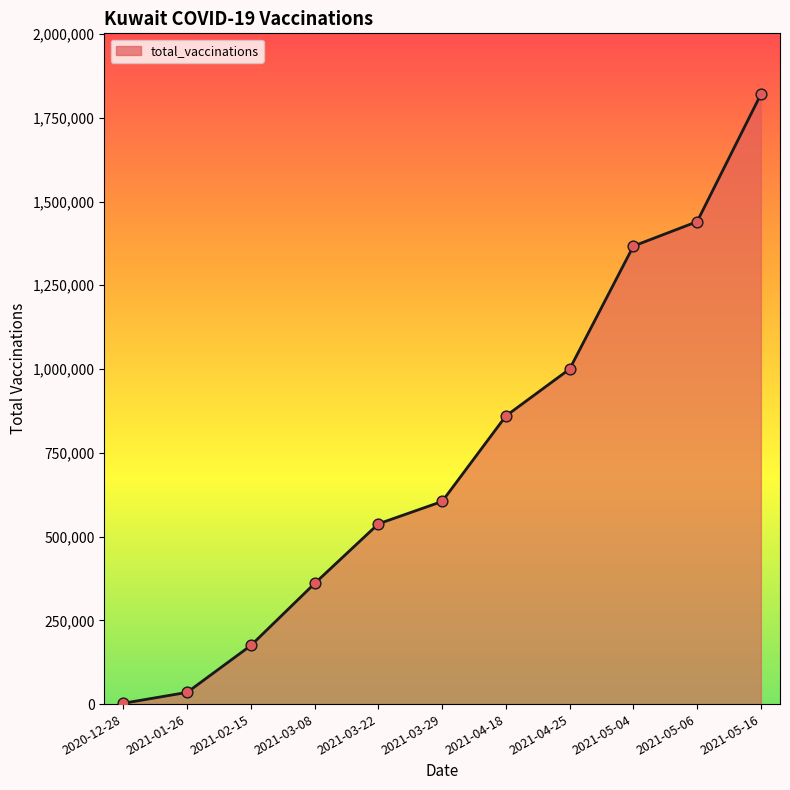

Which series has the largest Y range (max minus min)?

total_vaccinations_line